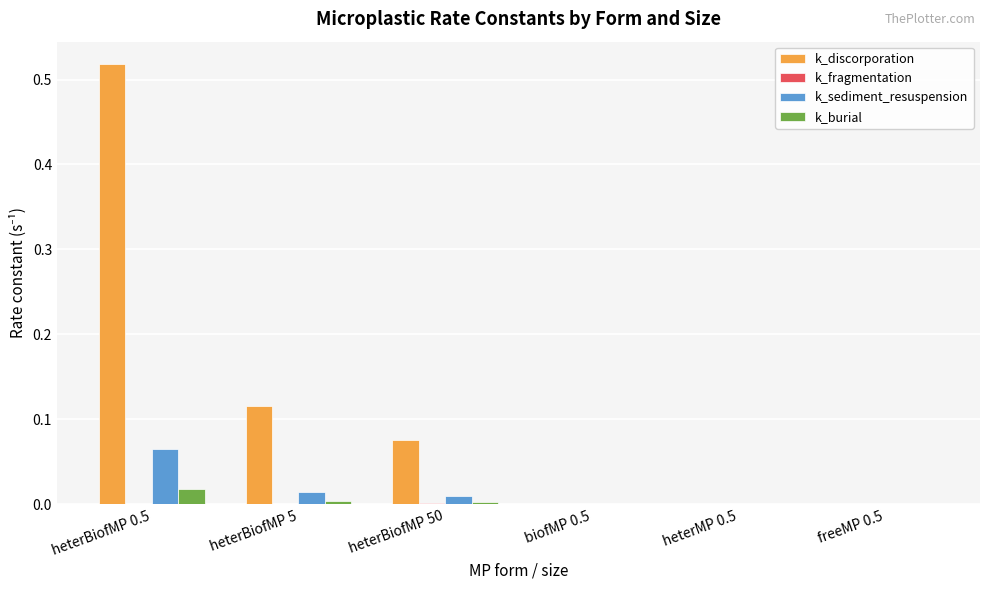

Is it true that k_sediment_resuspension equals 0.0 at heterBiofMP 50?

True